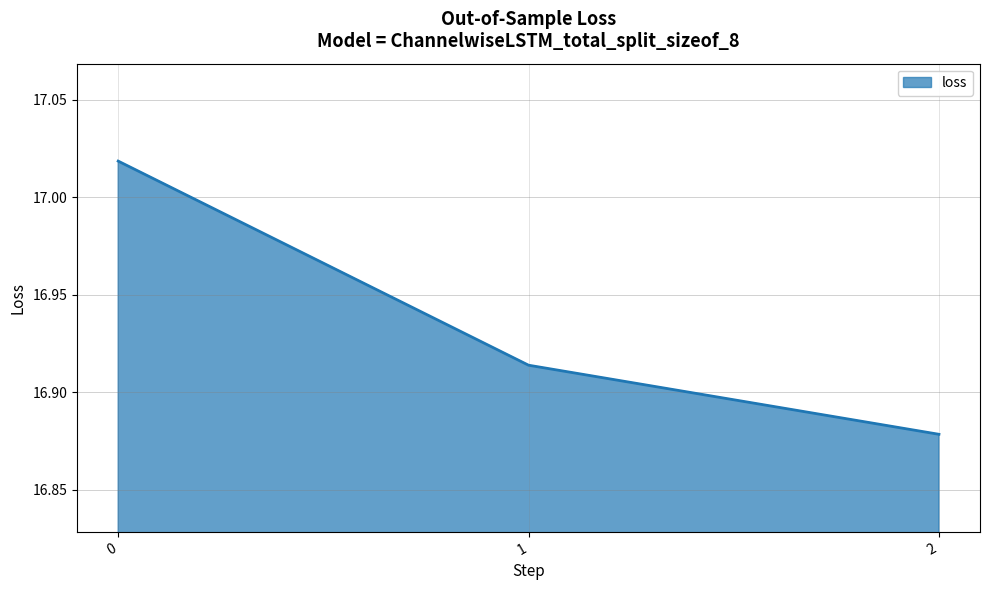

What is the ratio of the value at 0 to the value at 1?

1.0